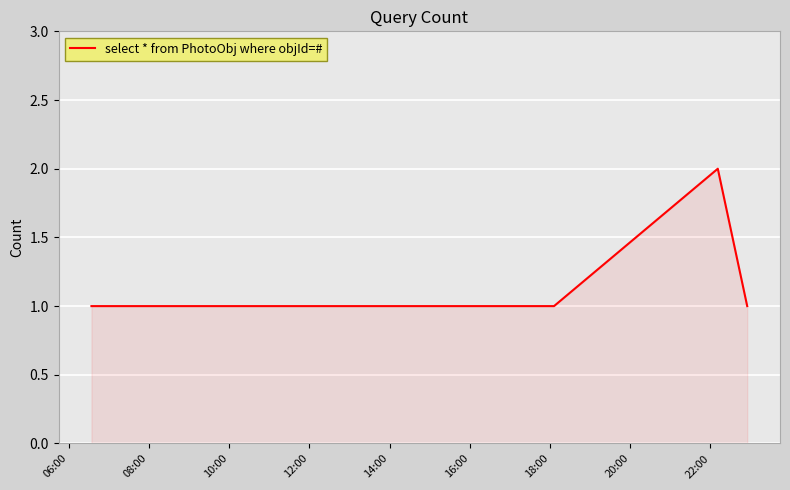

What is the sum of all values?

9